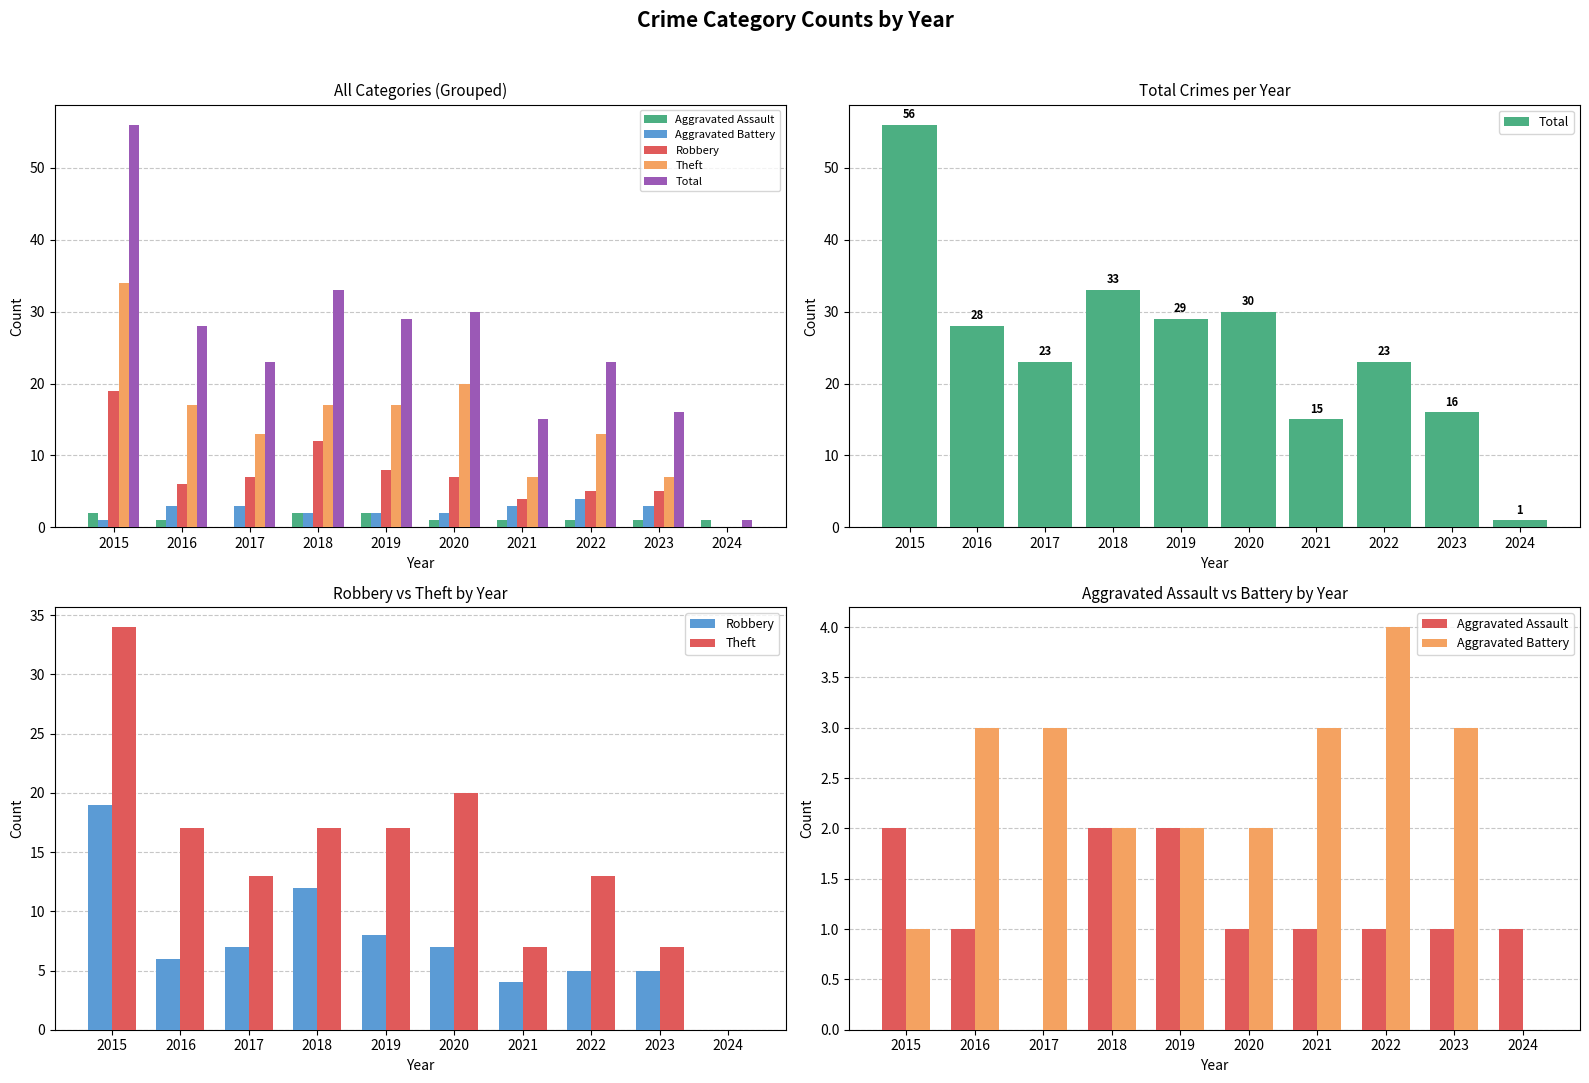

Between 2020 and 2016, which is larger?

2020